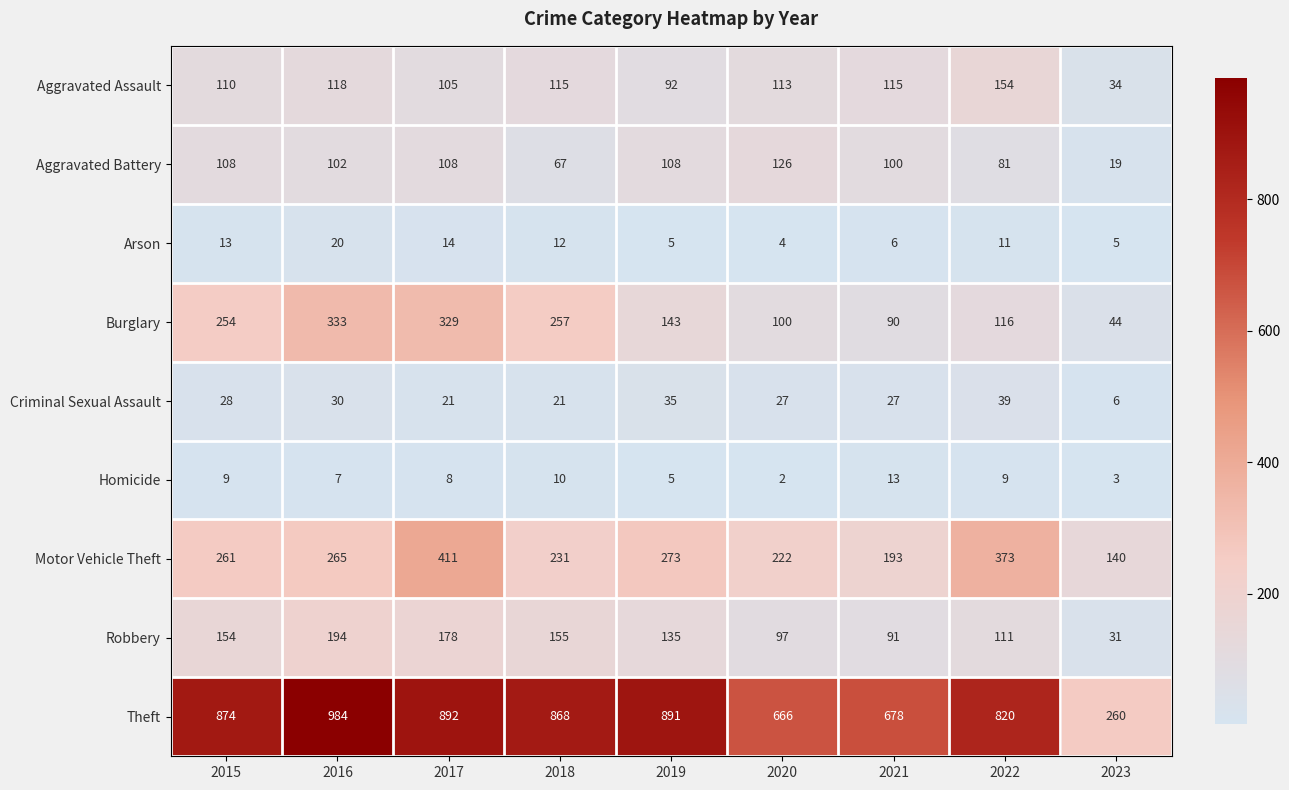

Where is Burglary nearest to the value 188?

2019